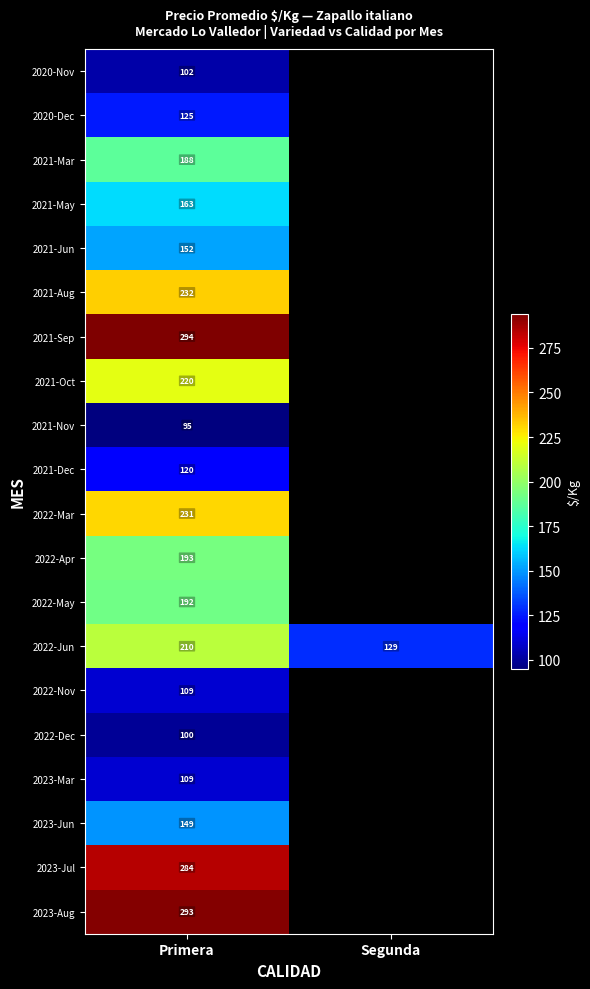

True or false: 2023-Jun has a value of 149.0 at Primera.

True